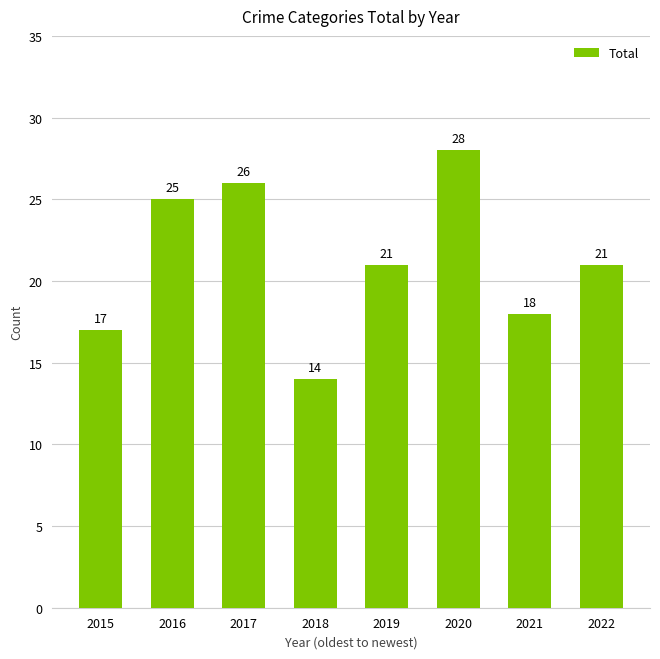

What is the average value?

21